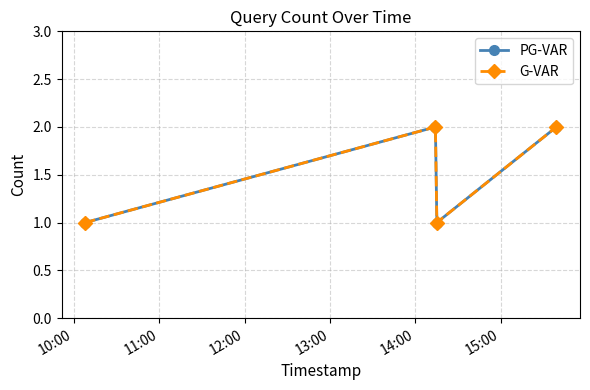

What is the label of the 1st point from the left?

10:00